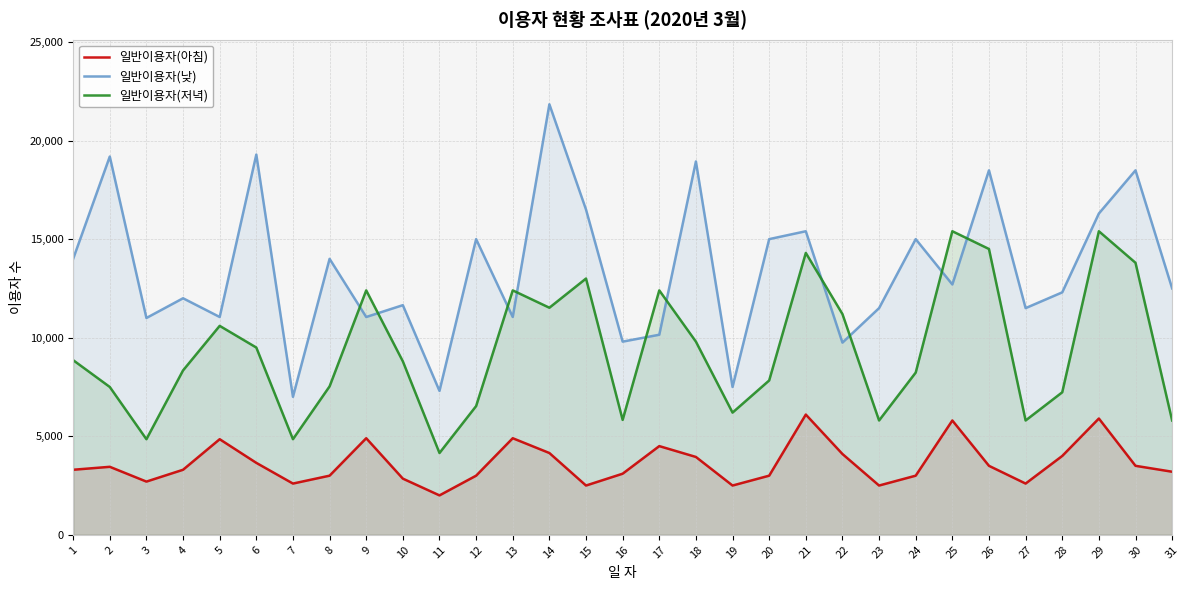

What is the average value of the 일반이용자(저녁) series?

9366